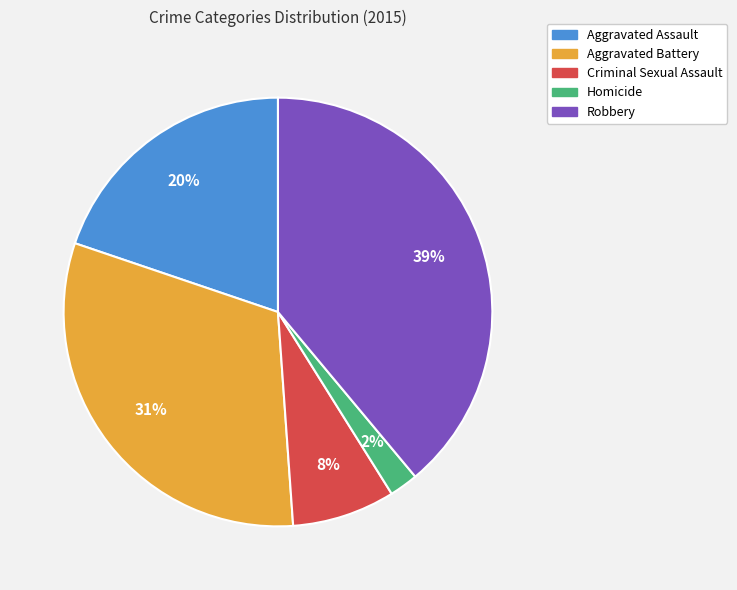

What is the smallest slice in the pie chart?

Homicide